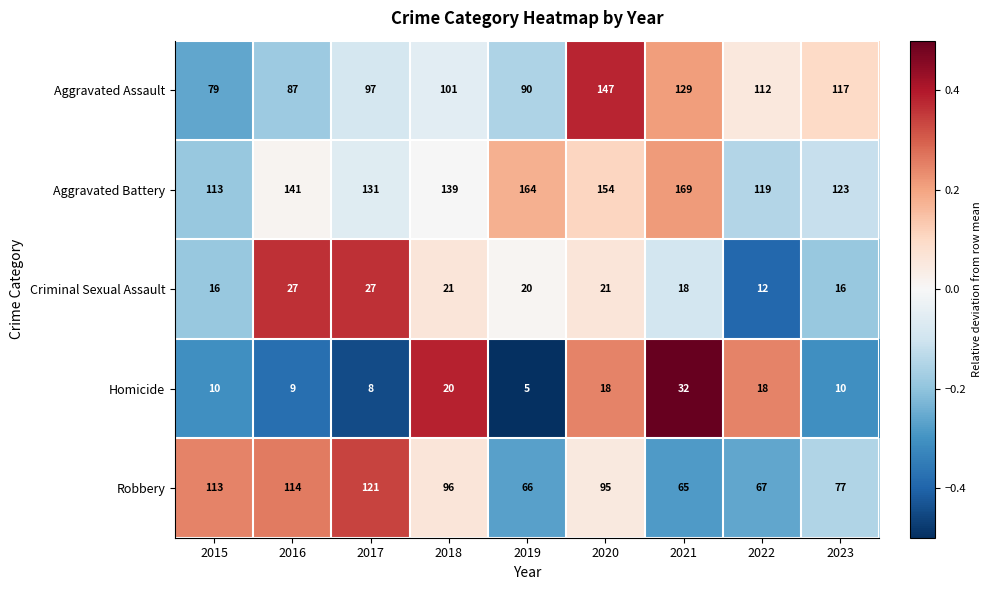

What is the spread (max minus min) of values at 2018?

119